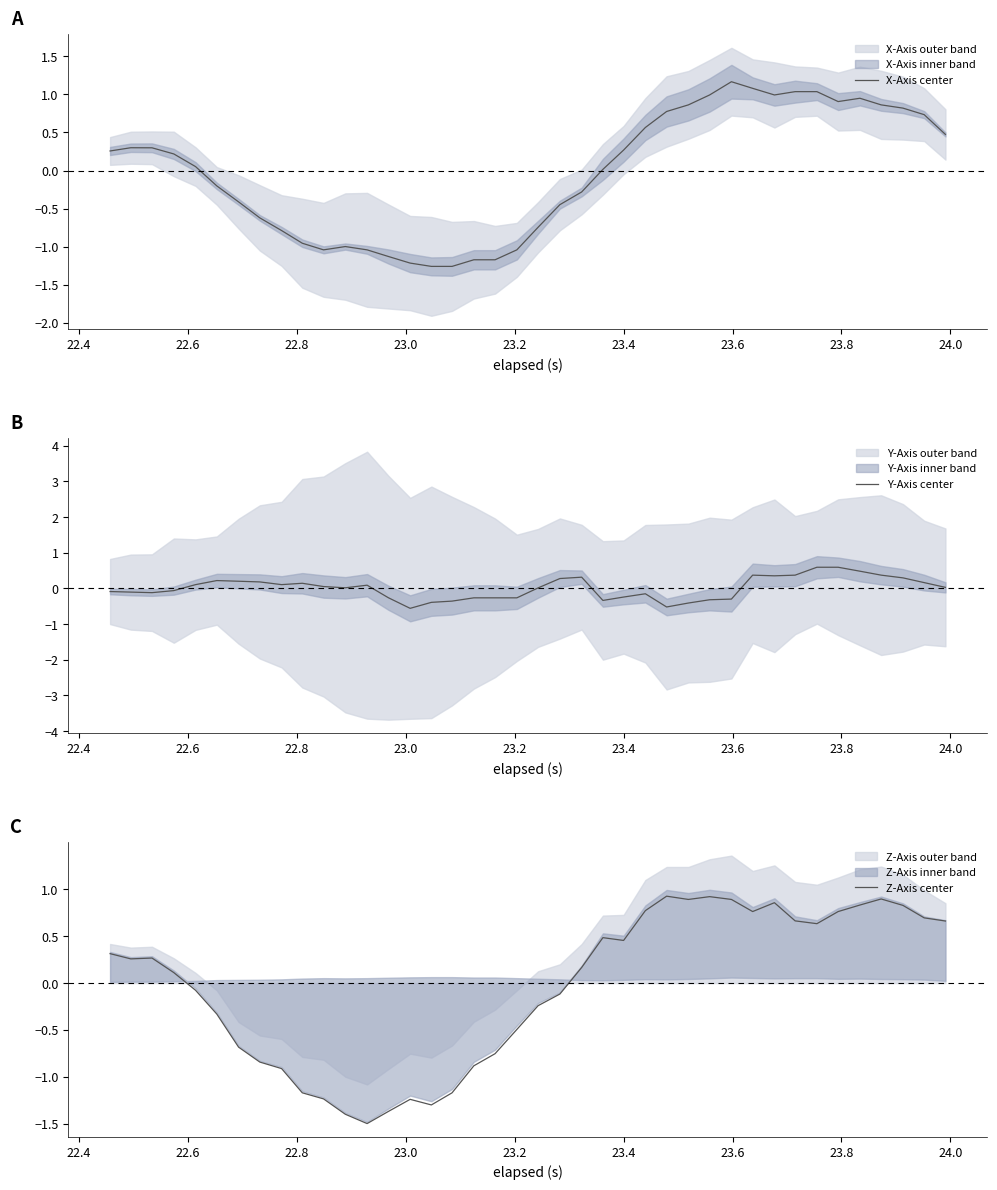

How many values in the Y-Axis center series exceed 0?

22